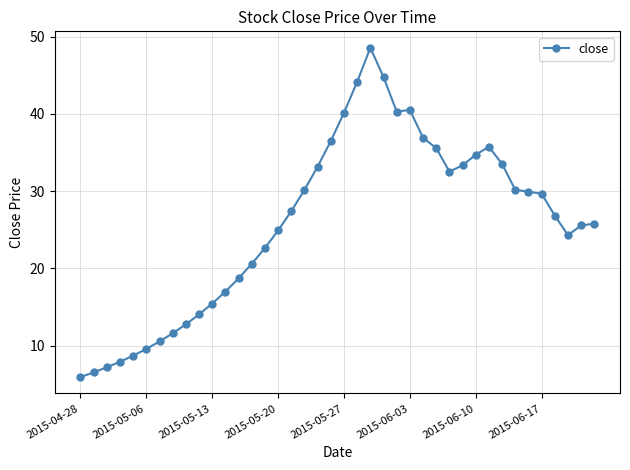

What is the average value?

25.9